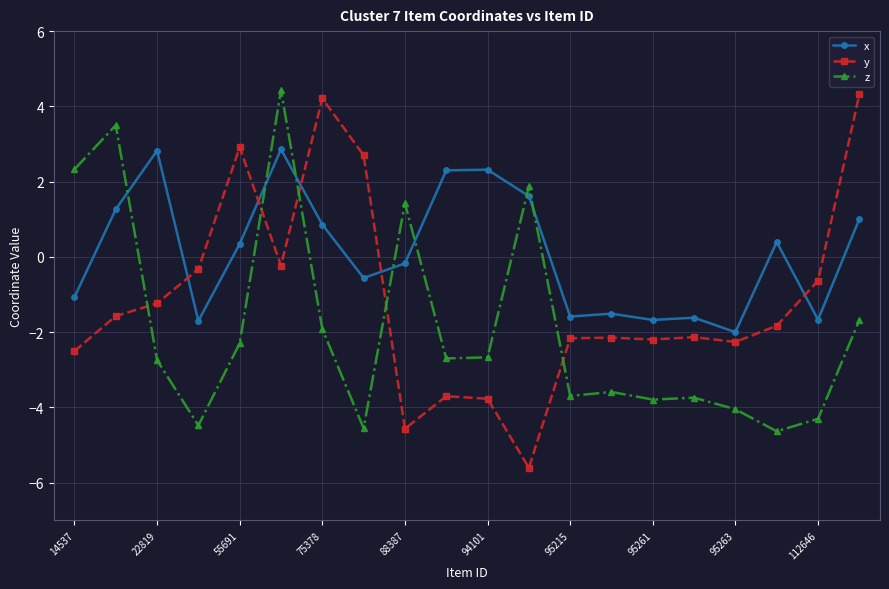

What is the difference between the second highest and second lowest values in the x series?

4.5